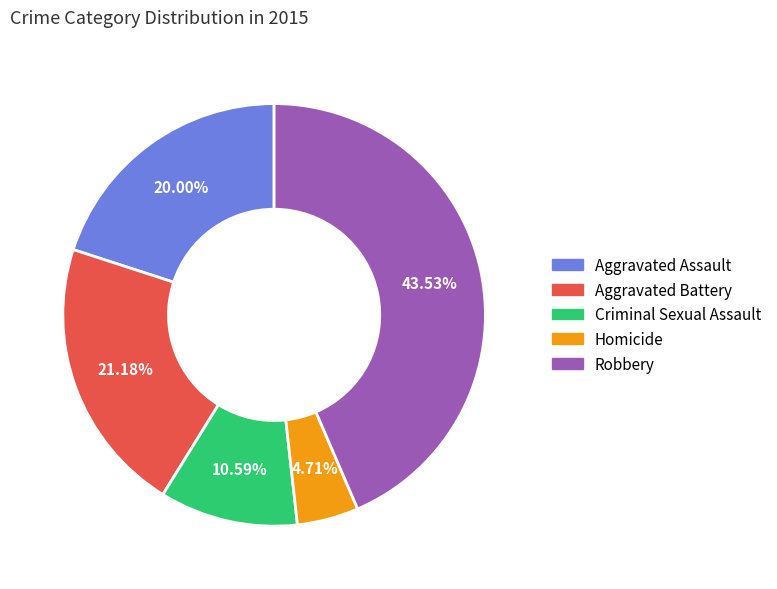

What is the total percentage of Aggravated Battery and Aggravated Assault?

41.2%